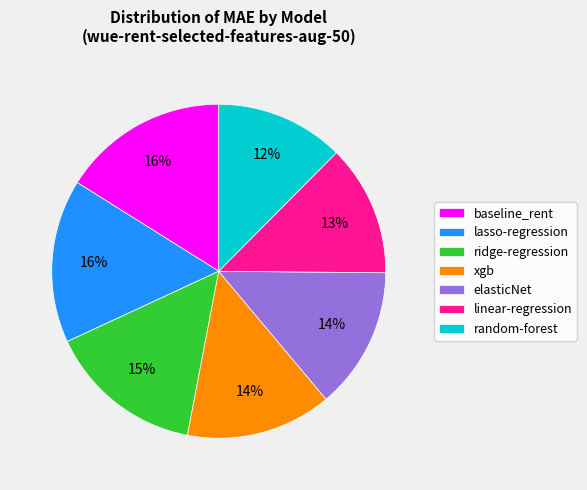

Approximately how many times larger is the value at ridge-regression compared to xgb?

1.1